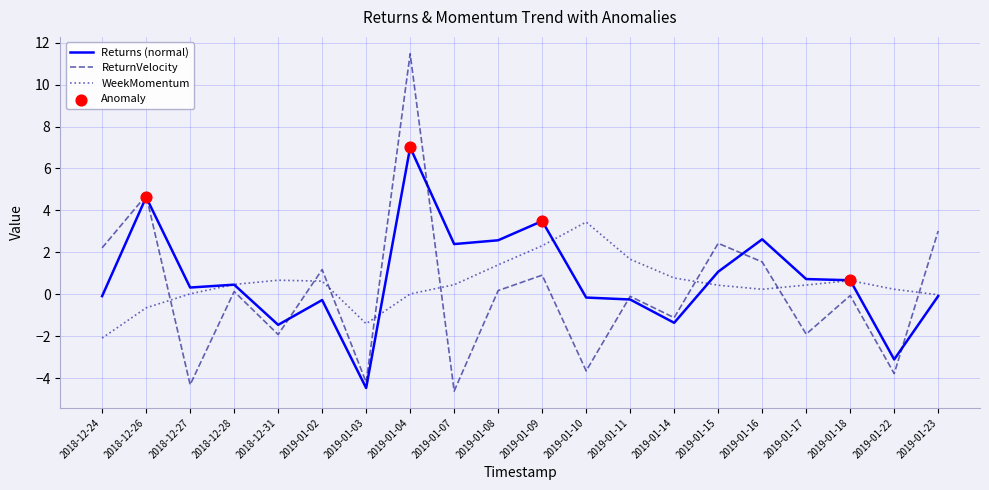

What is the spread (max minus min) of values at 2019-01-07?

7.0